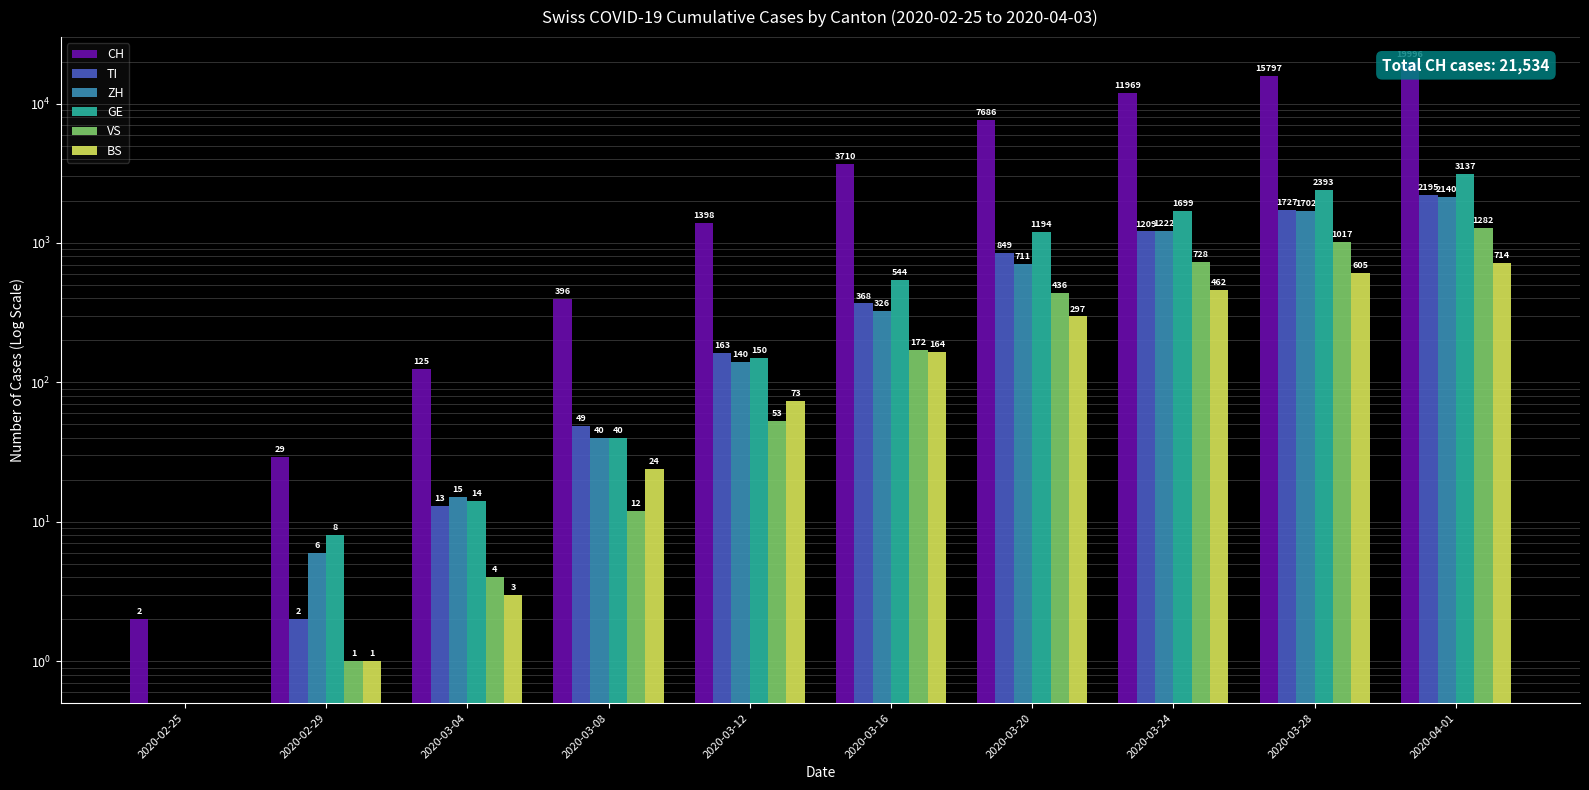

What is the difference between the maximum and minimum values in the TI series?

2194.5